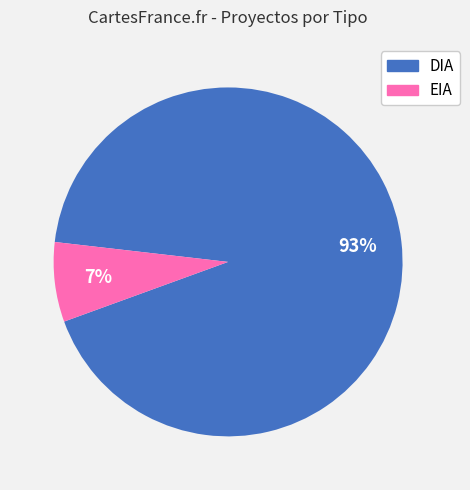

Which category has the smallest portion of the pie?

EIA